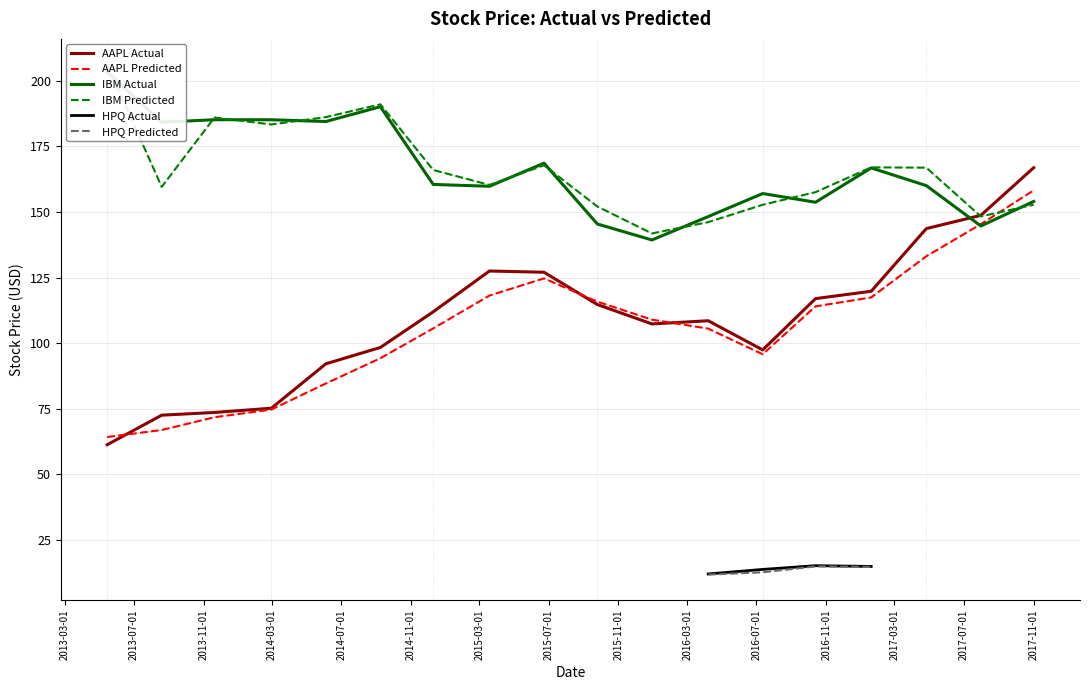

Is it true that IBM Predicted equals 284.8 at AAPL?

False